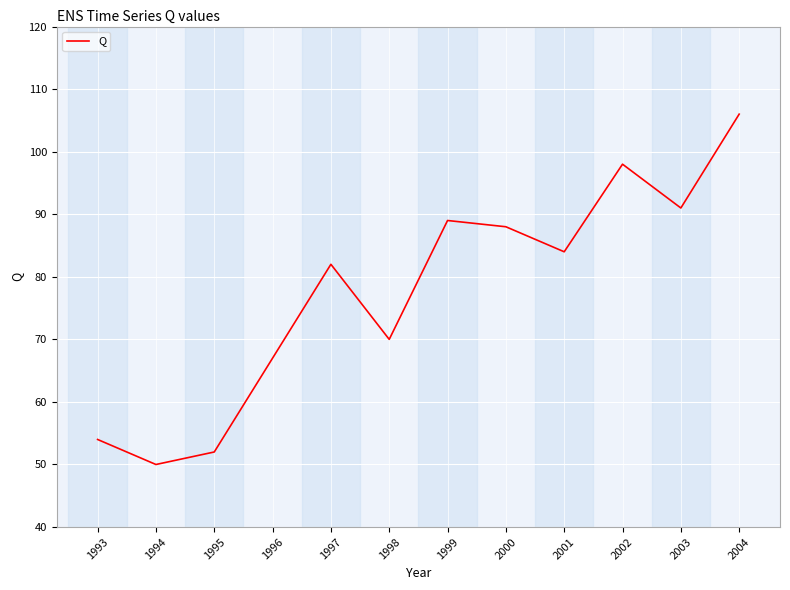

Reading right to left, what are all the values shown in this chart?

2004=106	2003=91	2002=98	2001=84	2000=88	1999=89	1998=70	1997=82	1996=67	1995=52	1994=50	1993=54